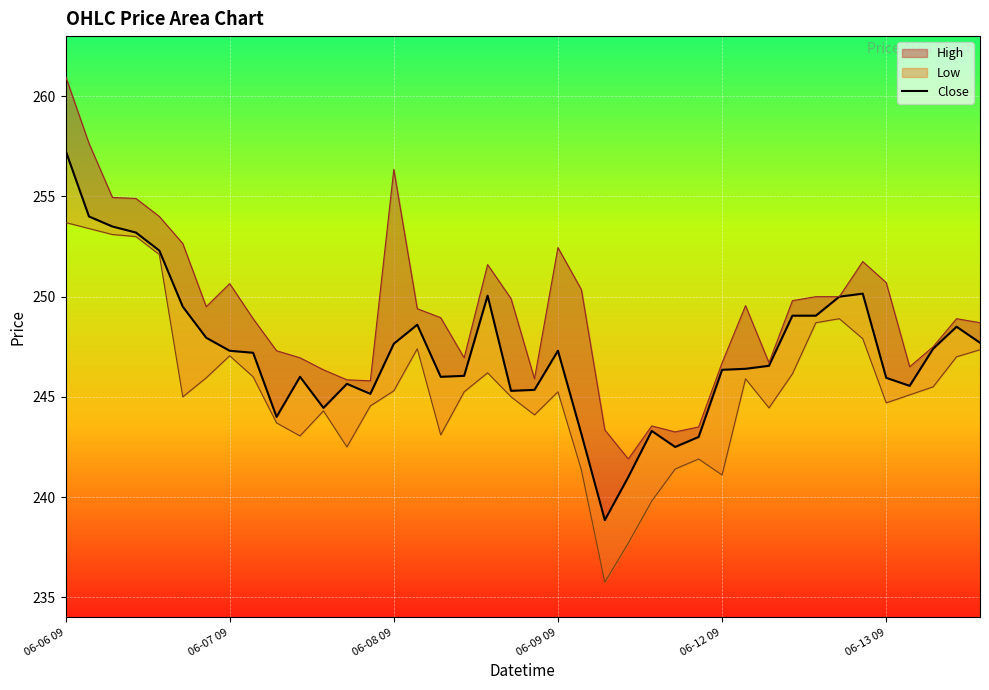

Where does the data first go above 247?

06-06 09